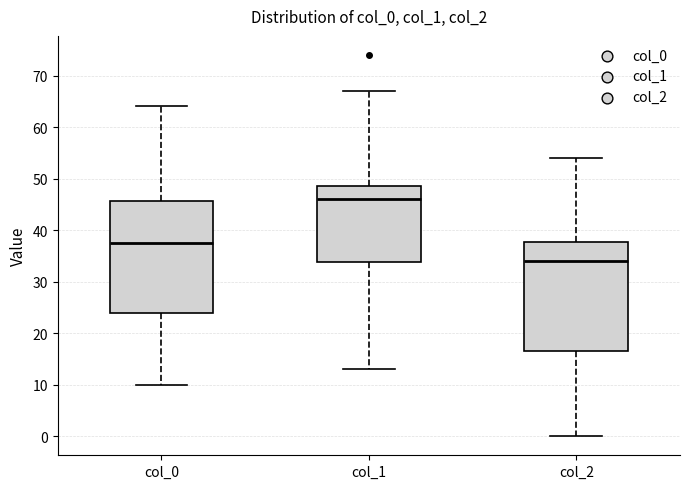

Reading left to right, transcribe this box plot: for each box, give where its median line is, the range the box spans, and where its two whiskers end, as read against the y-axis. The values are not printed on the chart, so give them approximately, as read against the axis.

col_0: median 38, box 24 to 46, whiskers 10 to 64
col_1: median 46, box 34 to 49, whiskers 13 to 67
col_2: median 34, box 17 to 38, whiskers 0 to 54